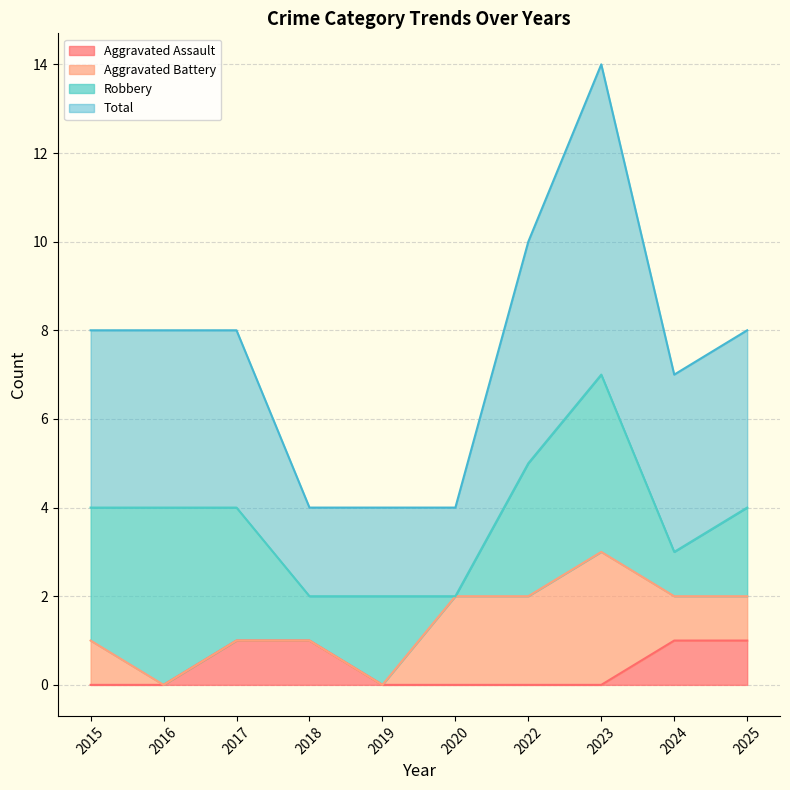

Does the chart display data point markers on the line(s)?

No